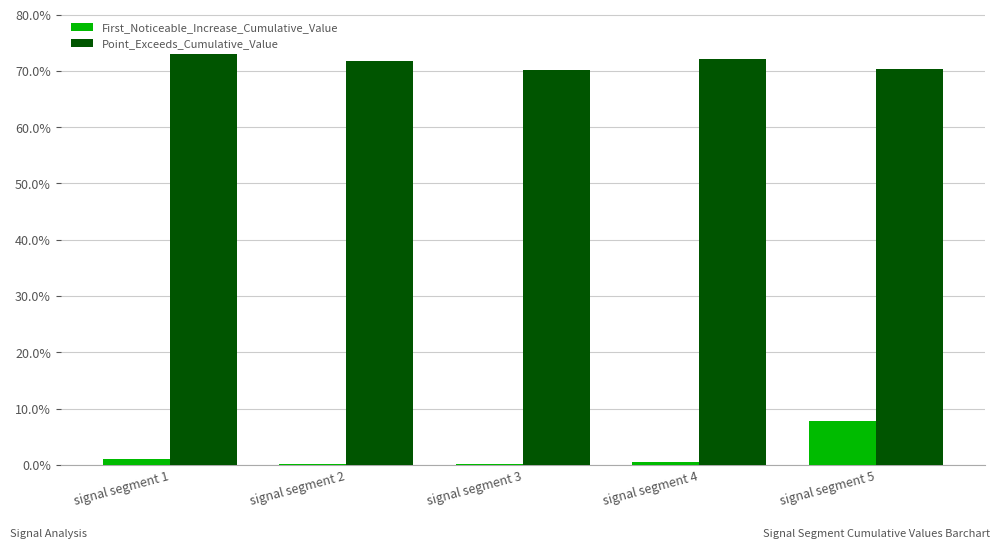

At which label is Point_Exceeds_Cumulative_Value closest to 0?

signal segment 3